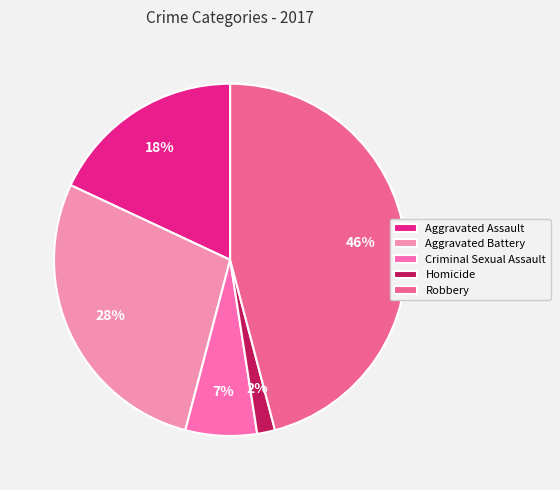

How many slices are in this pie chart?

5